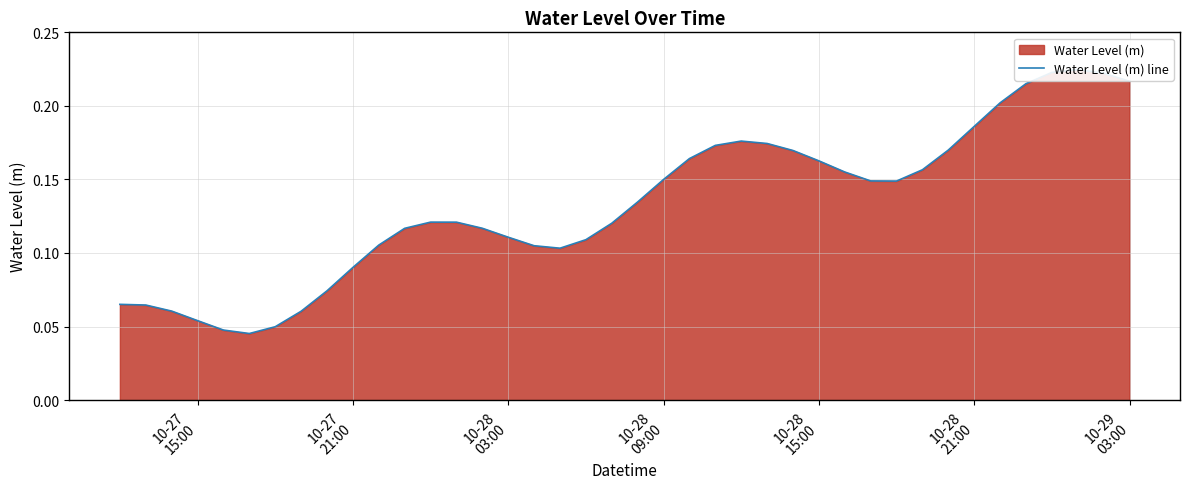

What is the sum of all values?

5.3